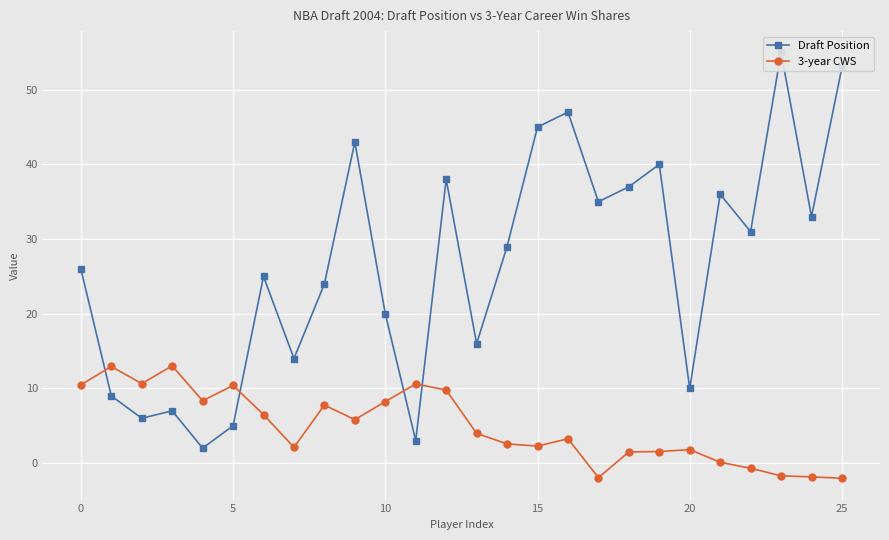

At which category does the chart reach its peak across all series?

23